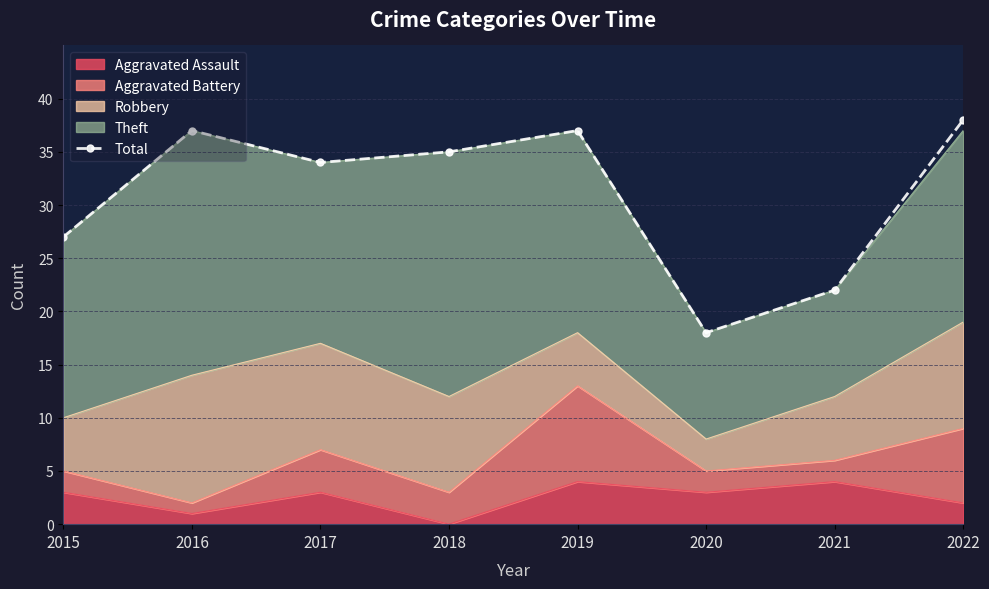

The chart shows a value of 16 at 2015. True or false?

False